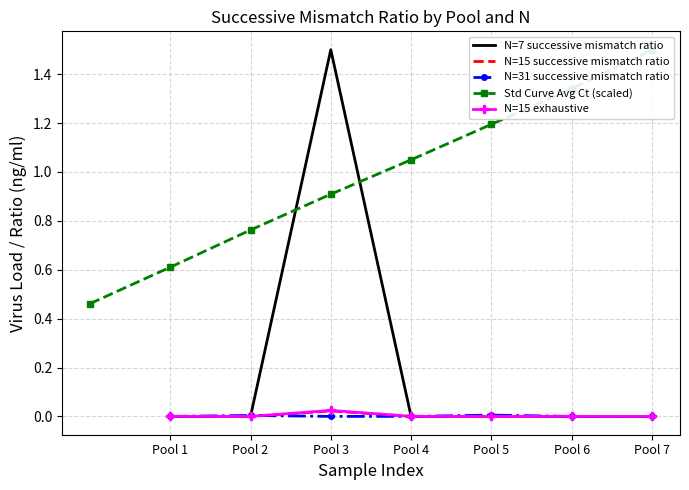

Is it true that N=31 successive mismatch ratio equals 0.0 at Pool 5?

False